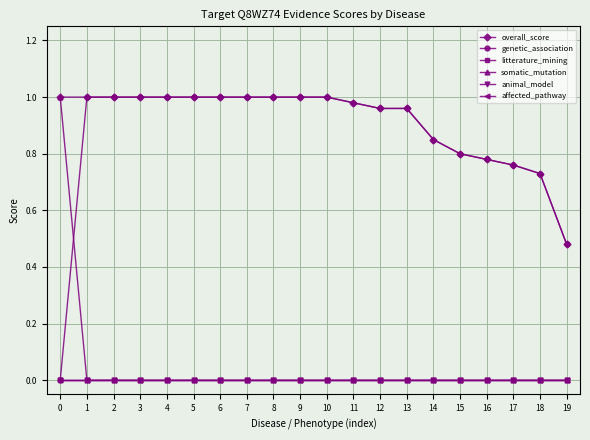

Rank the series at 0 from highest to lowest value.

overall_score, somatic_mutation, genetic_association, litterature_mining, animal_model, affected_pathway